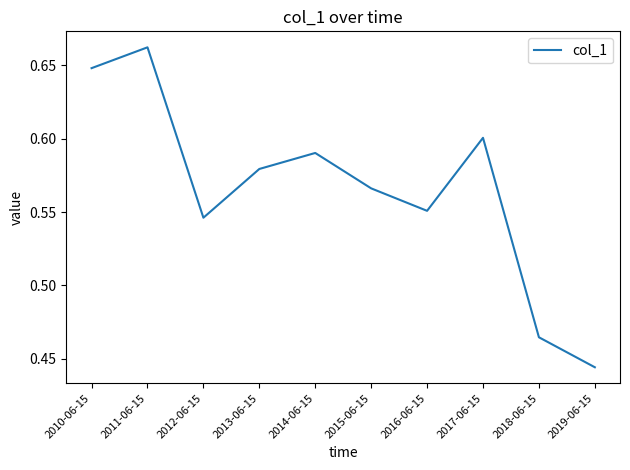

Between 2014-06-15 and 2010-06-15, which is larger?

2010-06-15